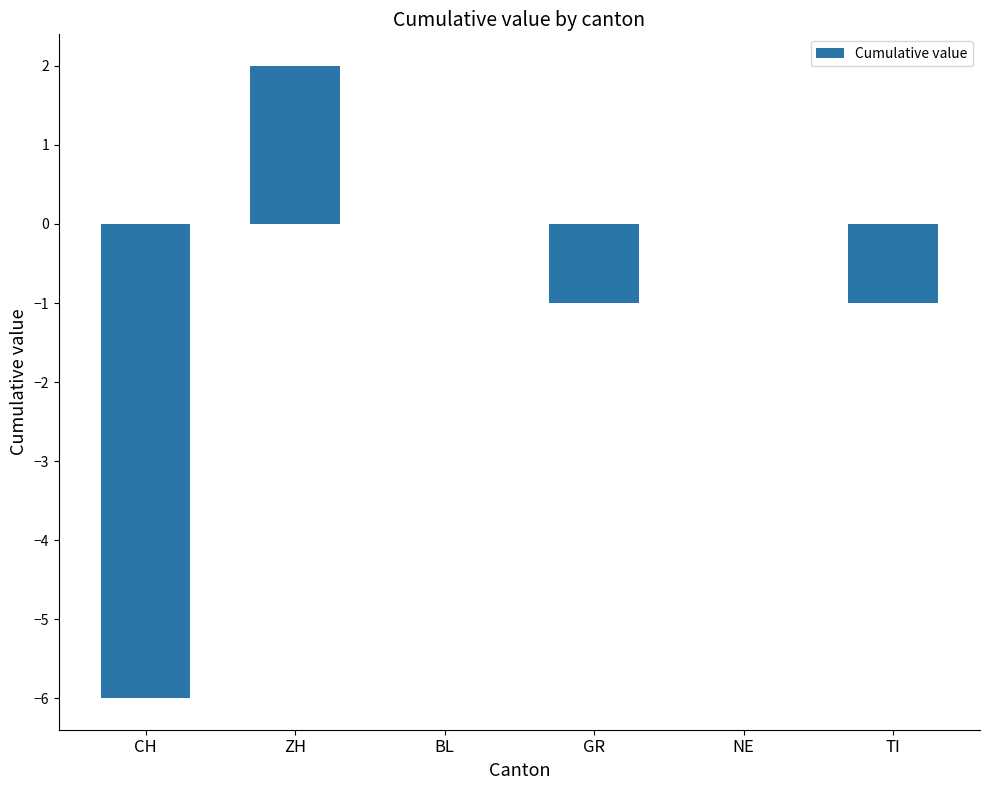

What is the sum of all values?

-6